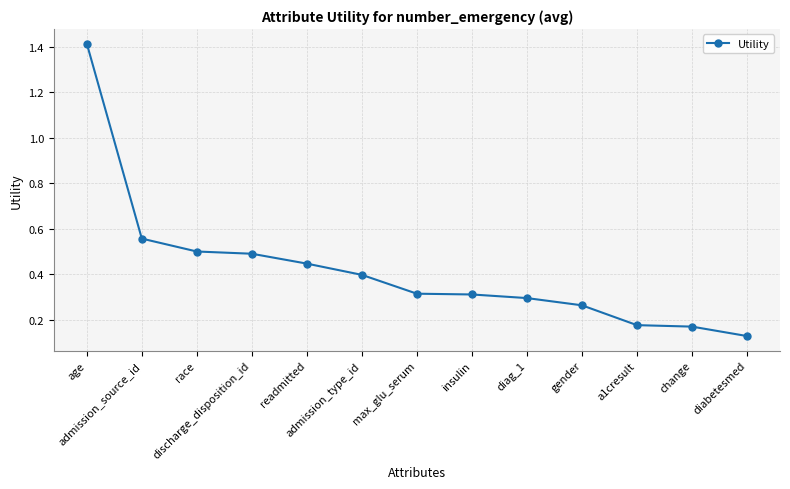

What position from the right is admission_type_id?

8